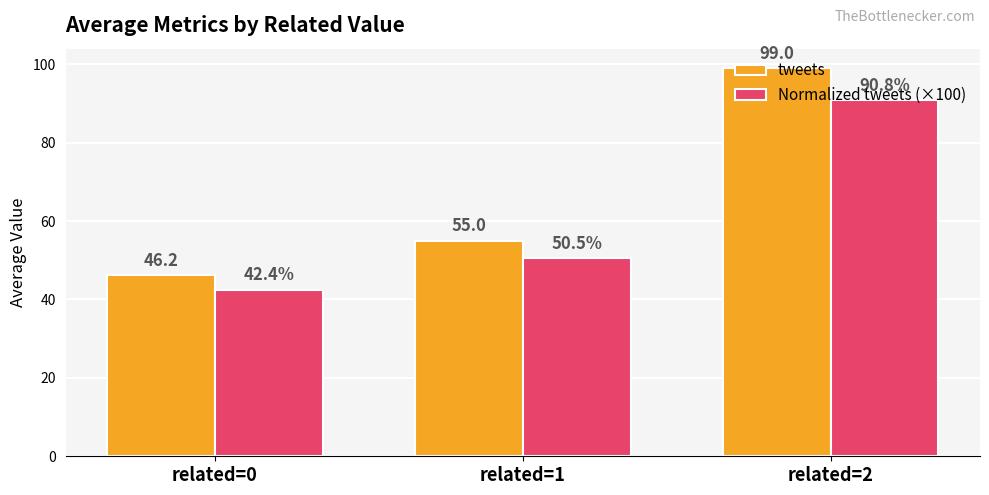

At which label does tweets reach its minimum?

related=0